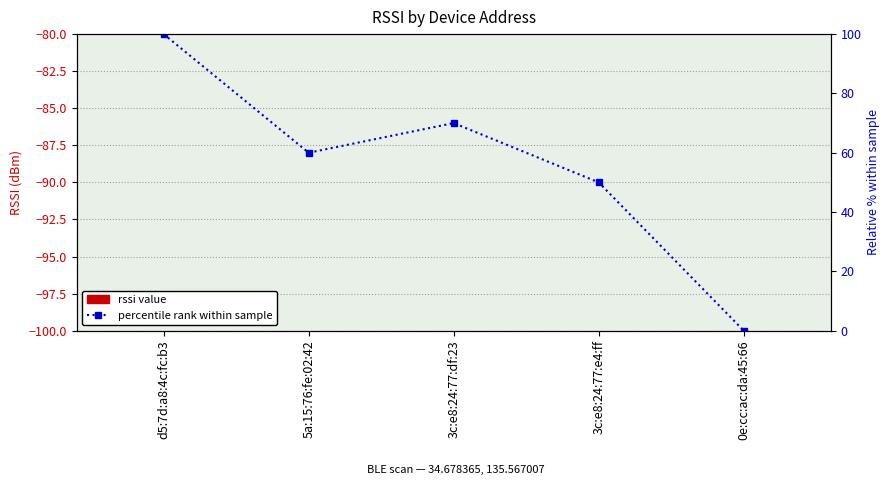

Between 5a:15:76:fe:02:42 and d5:7d:a8:4c:fc:b3, which is larger?

d5:7d:a8:4c:fc:b3